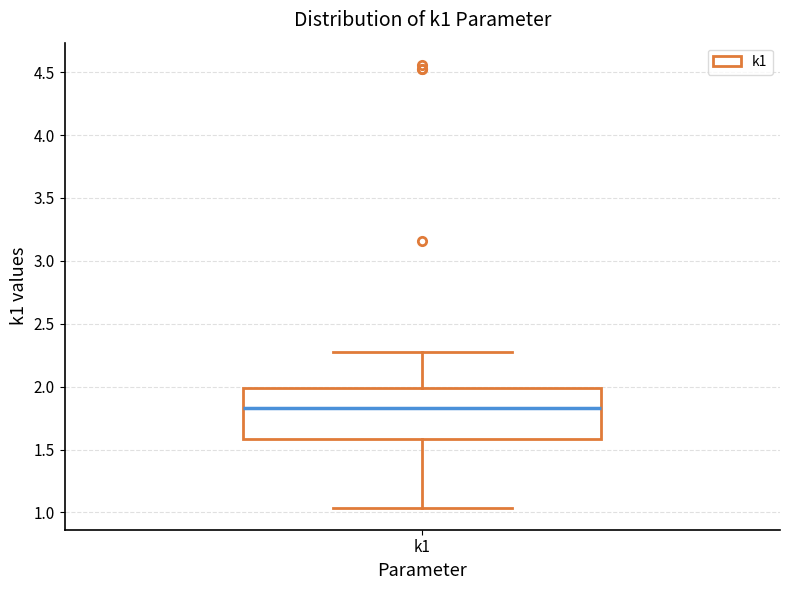

Where is the lower edge of the box for k1 on the y-axis? The values are not printed on the chart, so give them approximately, as read against the axis.

1.60